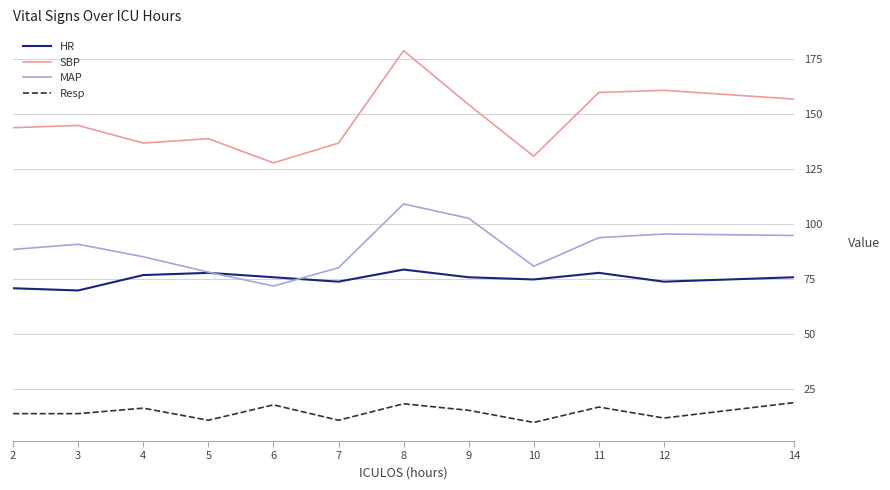

Does the chart have visible grid lines?

Yes